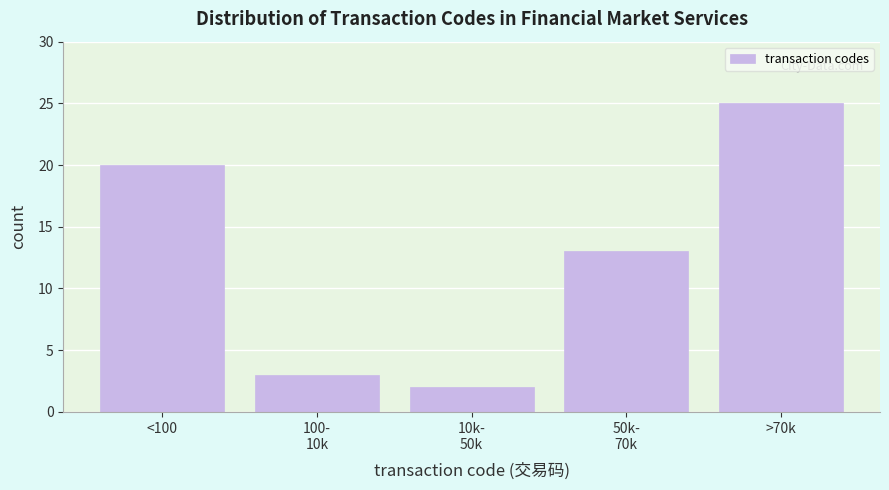

Reading left to right, what are all the values shown in this chart?

20	3	2	13	25